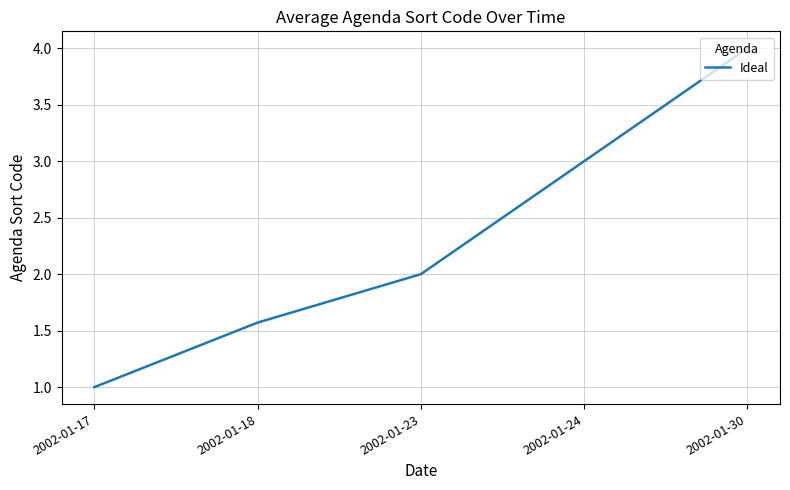

List the labels in order of value, largest first.

2002-01-30, 2002-01-24, 2002-01-23, 2002-01-18, 2002-01-17